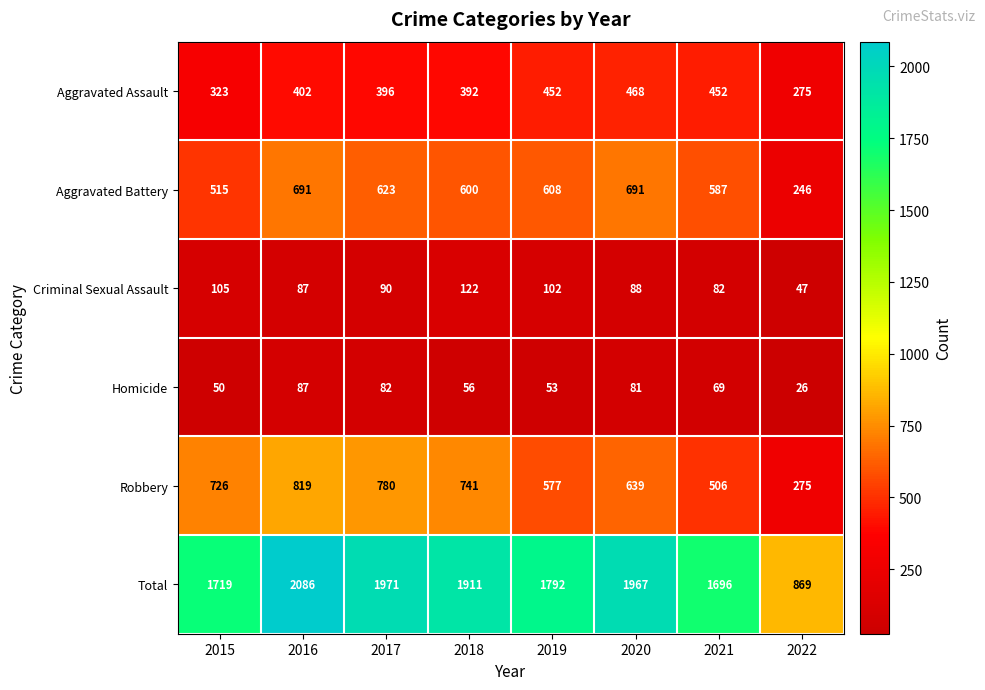

How many data points in Aggravated Battery are less than 608?

4